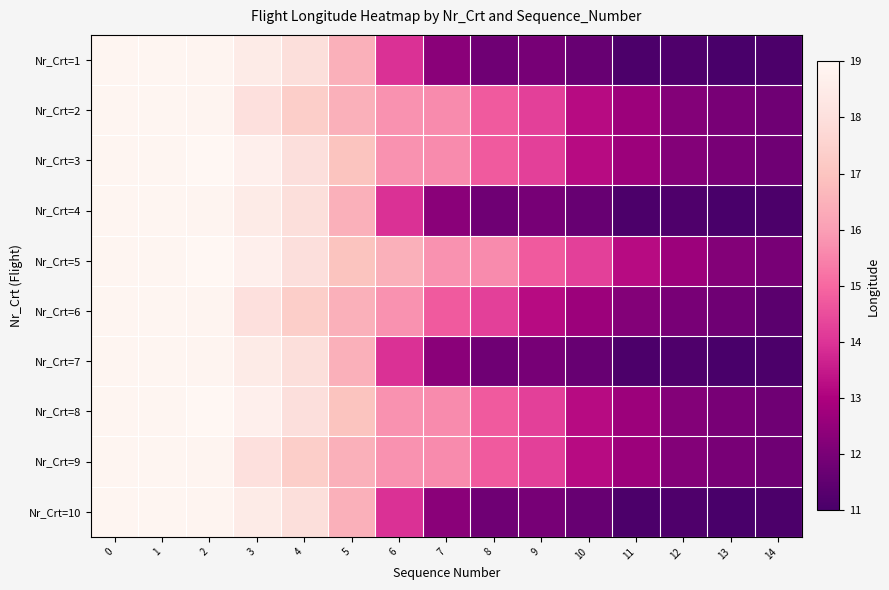

Reading left to right, transcribe all the data shown in this chart.

Nr_Crt=1: 0=18.9	1=18.9	2=18.8	3=18.5	4=18.0	5=16.4	6=13.9	7=12.3	8=11.8	9=11.9	10=11.6	11=11.1	12=11.1	13=11.0	14=11.1
Nr_Crt=2: 0=18.9	1=18.9	2=18.8	3=18.0	4=17.3	5=16.4	6=15.8	7=15.6	8=14.7	9=14.2	10=13.2	11=12.7	12=12.2	13=12.0	14=11.8
Nr_Crt=3: 0=18.9	1=18.9	2=19.0	3=18.7	4=18.0	5=17.0	6=15.8	7=15.6	8=14.7	9=14.2	10=13.2	11=12.7	12=12.2	13=12.0	14=11.8
Nr_Crt=4: 0=18.9	1=18.9	2=18.8	3=18.5	4=18.0	5=16.4	6=13.9	7=12.3	8=11.8	9=11.9	10=11.6	11=11.1	12=11.1	13=11.0	14=11.1
Nr_Crt=5: 0=18.9	1=18.9	2=19.0	3=18.7	4=18.0	5=17.0	6=16.4	7=15.8	8=15.6	9=14.7	10=14.2	11=13.2	12=12.7	13=12.2	14=12.0
Nr_Crt=6: 0=18.9	1=18.9	2=18.8	3=18.0	4=17.3	5=16.4	6=15.8	7=14.7	8=14.2	9=13.2	10=12.7	11=12.2	12=12.0	13=11.8	14=11.4
Nr_Crt=7: 0=18.9	1=18.9	2=18.8	3=18.5	4=18.0	5=16.4	6=13.9	7=12.3	8=11.8	9=11.9	10=11.6	11=11.1	12=11.1	13=11.0	14=11.1
Nr_Crt=8: 0=18.9	1=18.9	2=19.0	3=18.7	4=18.0	5=17.0	6=15.8	7=15.6	8=14.7	9=14.2	10=13.2	11=12.7	12=12.2	13=12.0	14=11.8
Nr_Crt=9: 0=18.9	1=18.9	2=18.8	3=18.0	4=17.3	5=16.4	6=15.8	7=15.6	8=14.7	9=14.2	10=13.2	11=12.7	12=12.2	13=12.0	14=11.8
Nr_Crt=10: 0=18.9	1=18.9	2=18.8	3=18.5	4=18.0	5=16.4	6=13.9	7=12.3	8=11.8	9=11.9	10=11.6	11=11.1	12=11.1	13=11.0	14=11.1